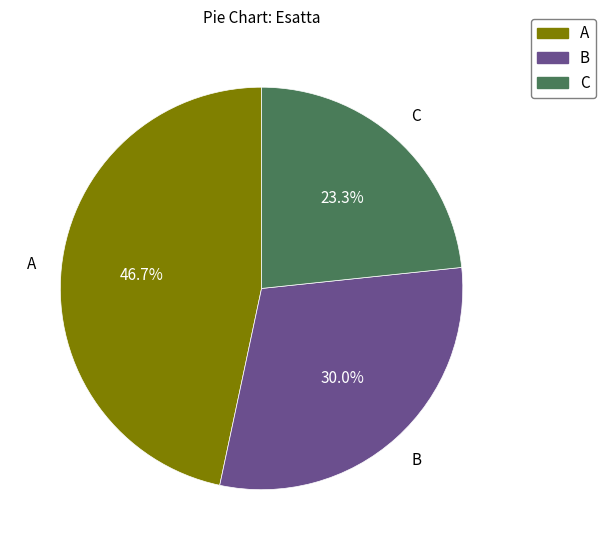

Which slice is the largest?

A